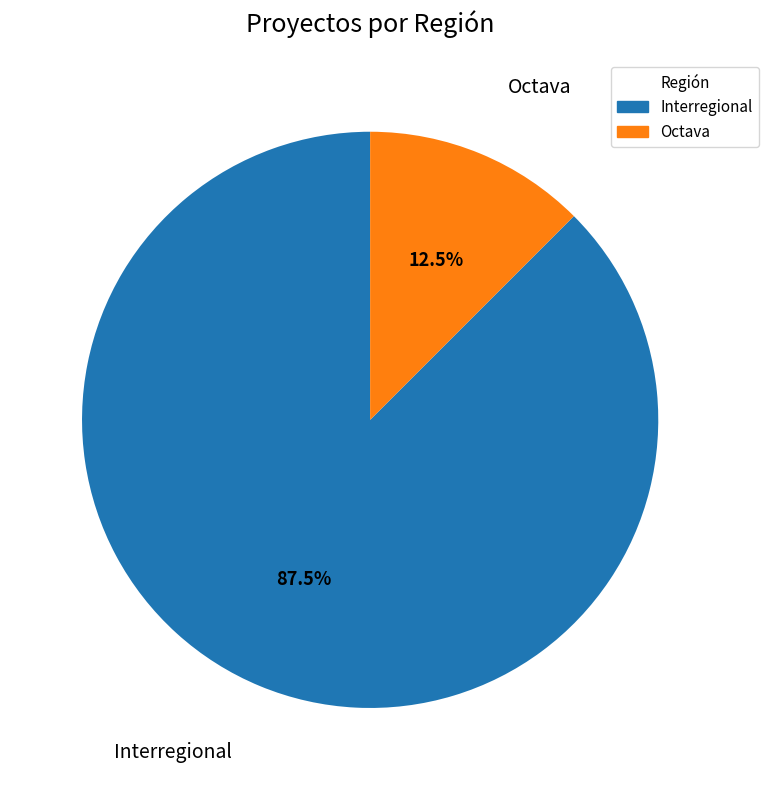

Approximately how many times larger is the value at Interregional compared to Octava?

7.0